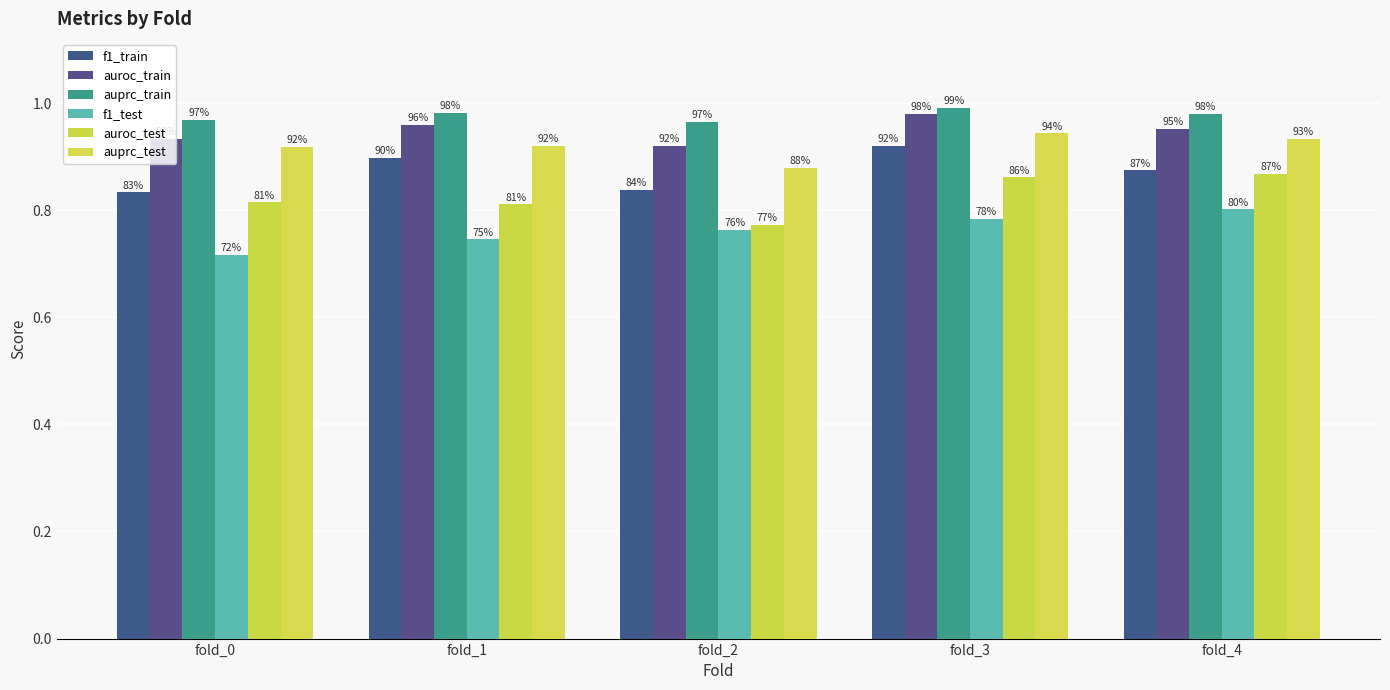

At which category is the sum across all series the highest?

fold_3